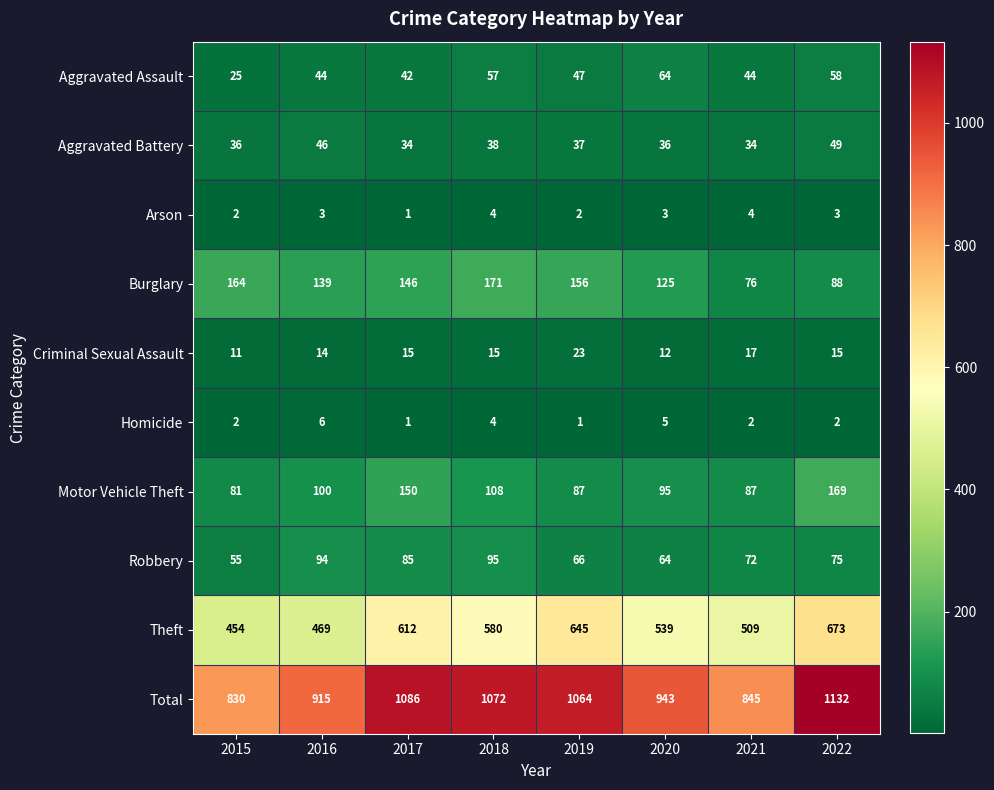

What is the difference between the maximum and minimum values in the Burglary series?

95